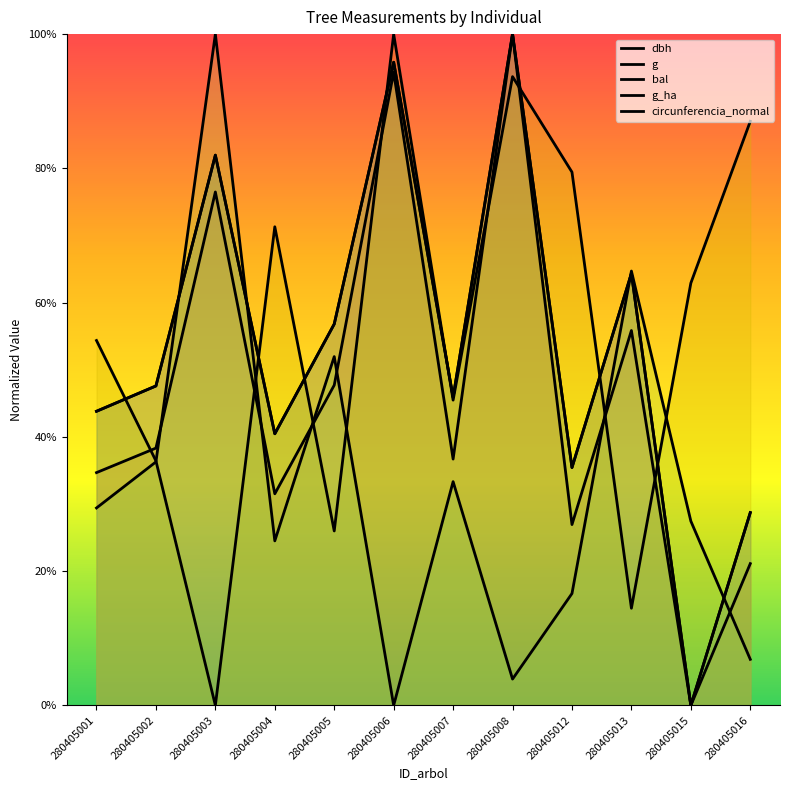

Which series has the widest spread of values?

dbh